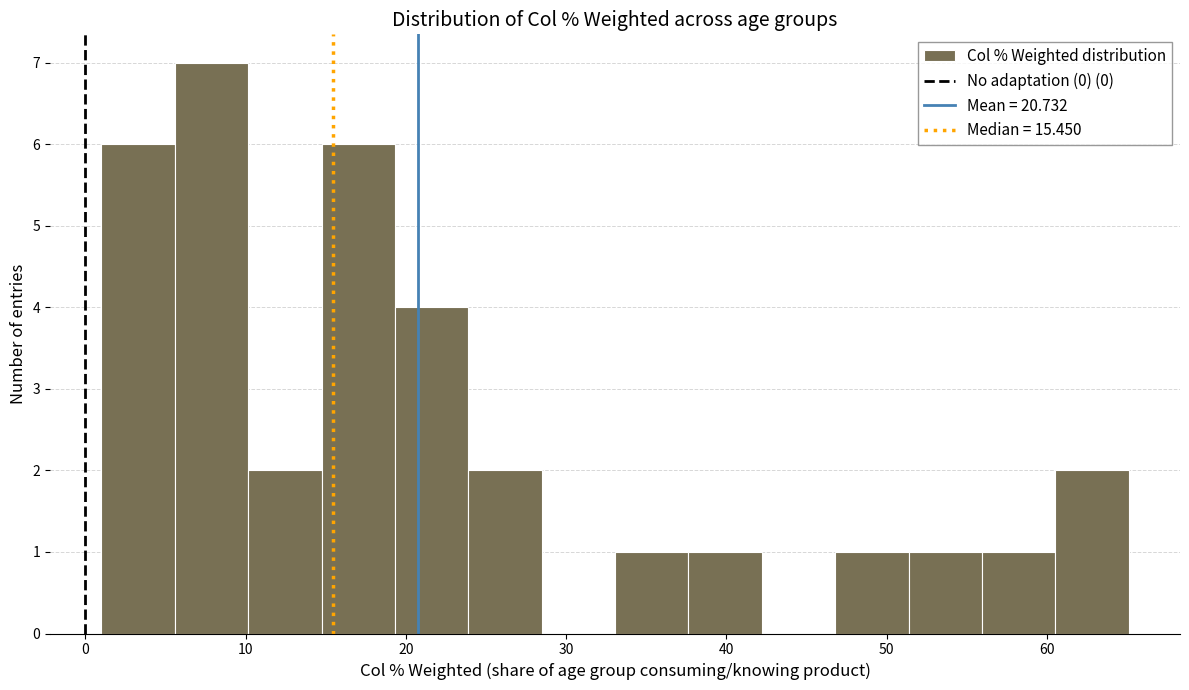

Reading left to right, list every bar in this chart as the range it spans on the x-axis followed by its height. Neither the bar edges nor the heights are printed on the chart, so give them approximately, as read against the axes.

1 to 6: 6
6 to 10: 7
10 to 15: 2
15 to 19: 6
19 to 24: 4
24 to 28: 2
28 to 33: 0
33 to 38: 1
38 to 42: 1
42 to 47: 0
47 to 51: 1
51 to 56: 1
56 to 61: 1
61 to 65: 2